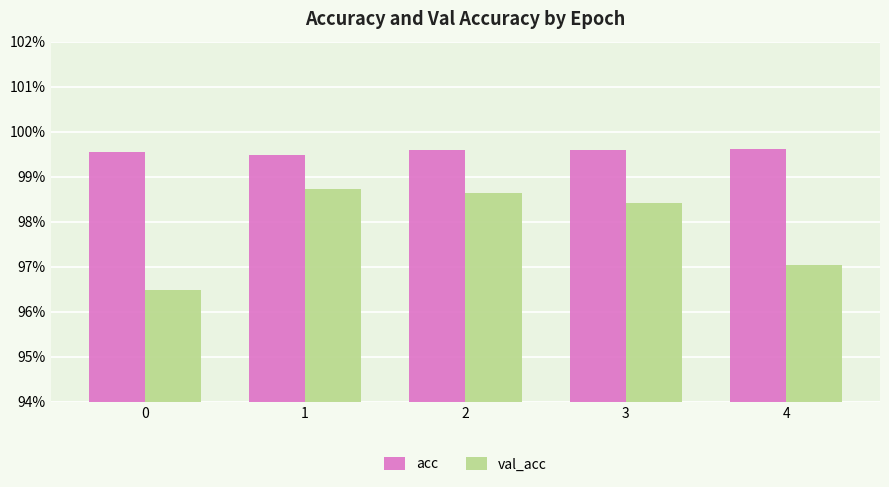

What is the value of the val_acc bar at the 4th from the left?

1.0